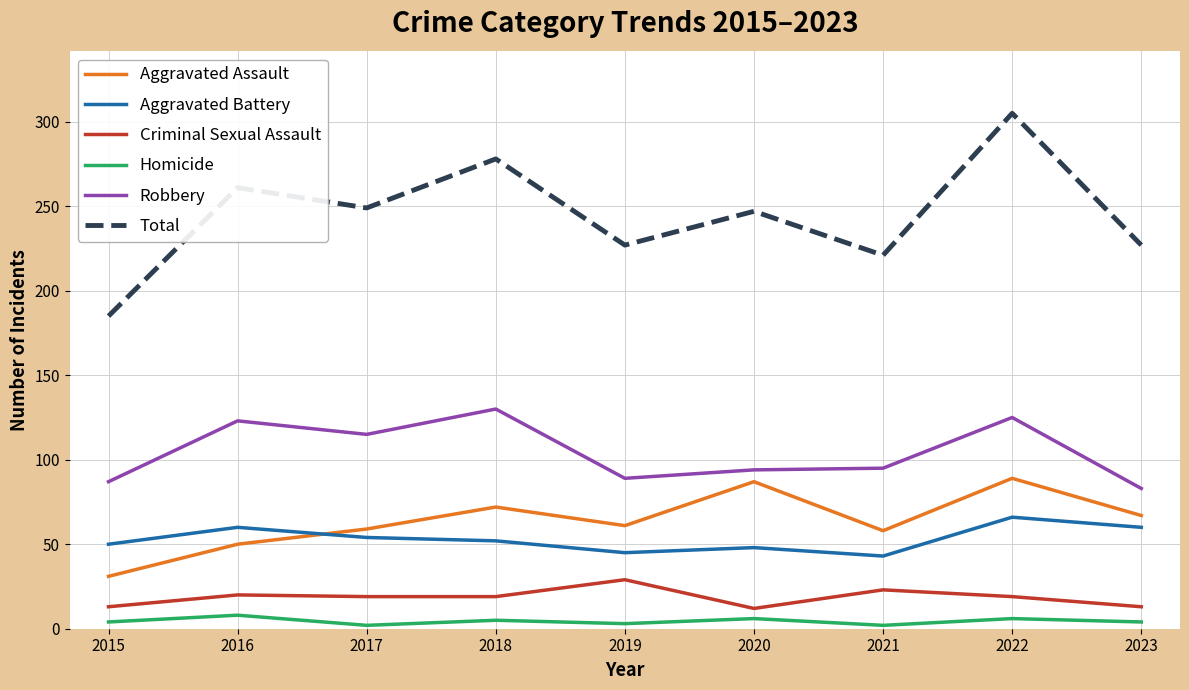

True or false: Aggravated Battery and Robbery intersect in this chart.

False